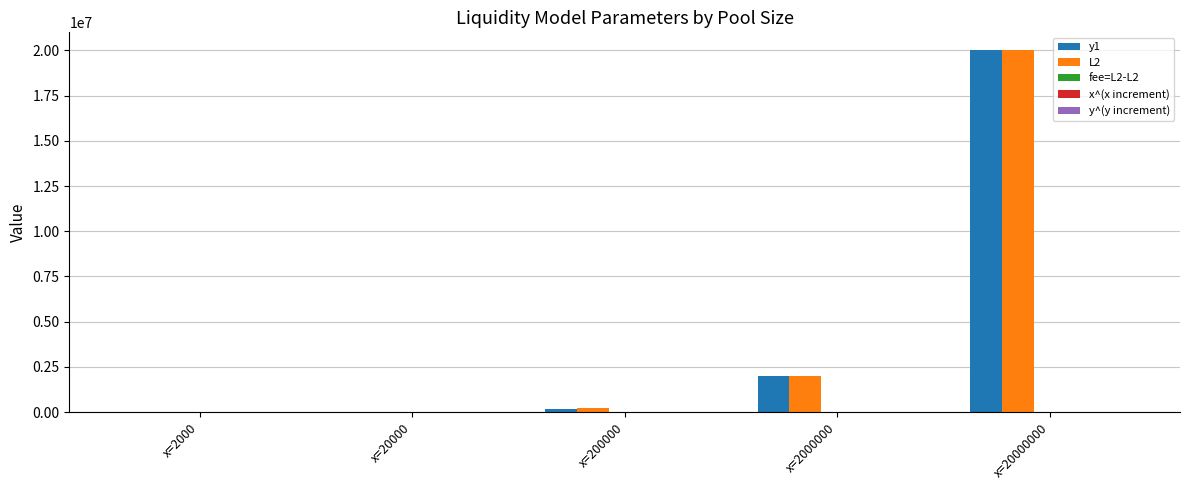

What is the greatest value displayed?

20000100.0